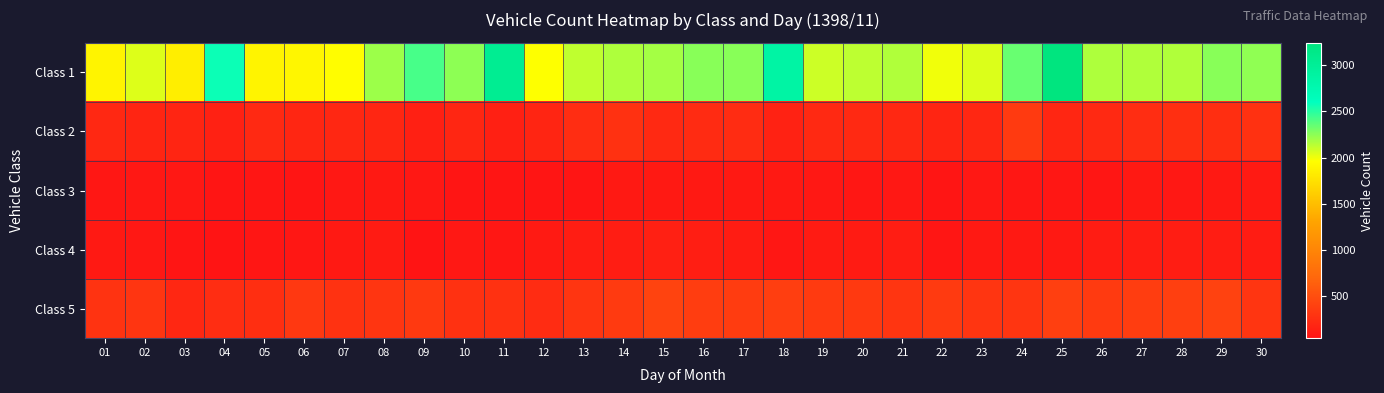

What is the difference between the highest and lowest values at 04?

2519